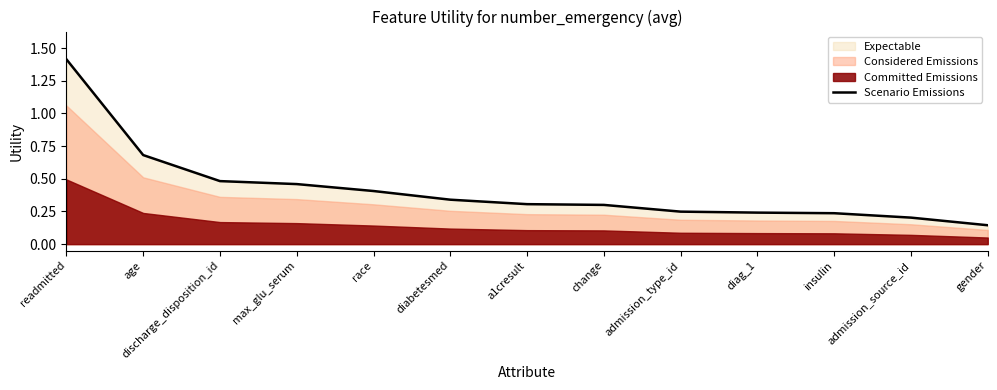

At which category does the chart reach its peak across all series?

readmitted